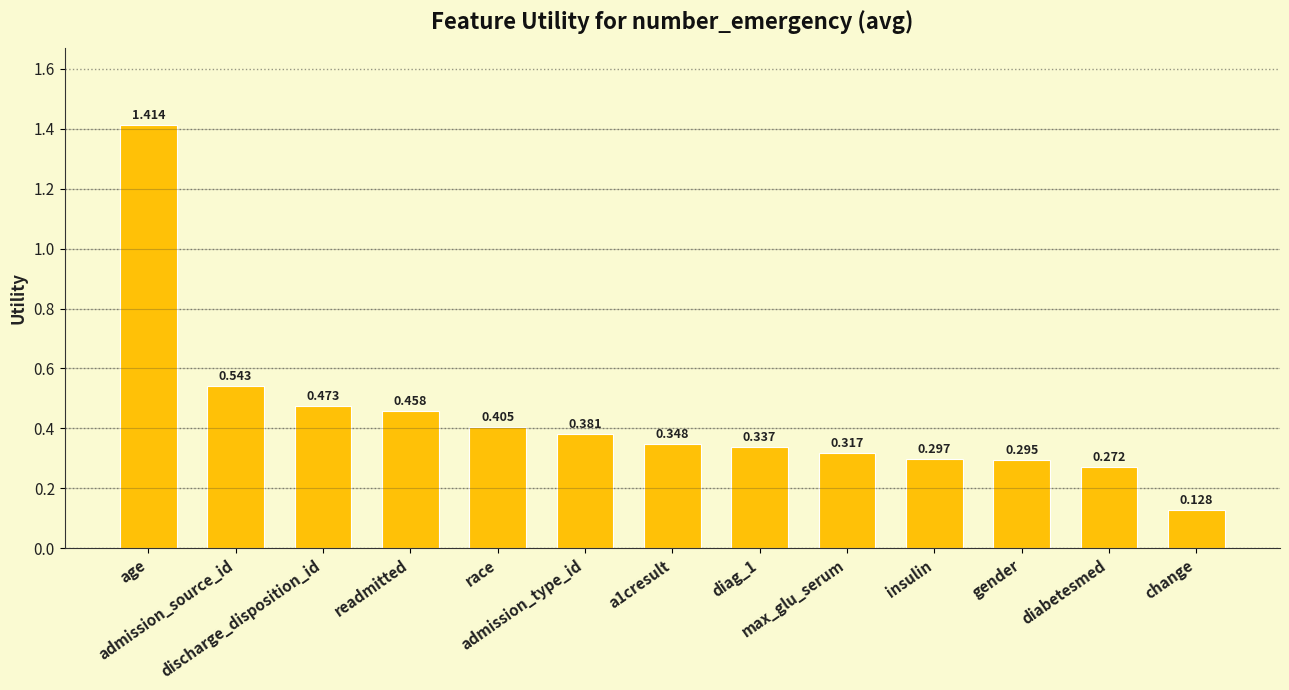

What is the change in value from age to race?

-1.0